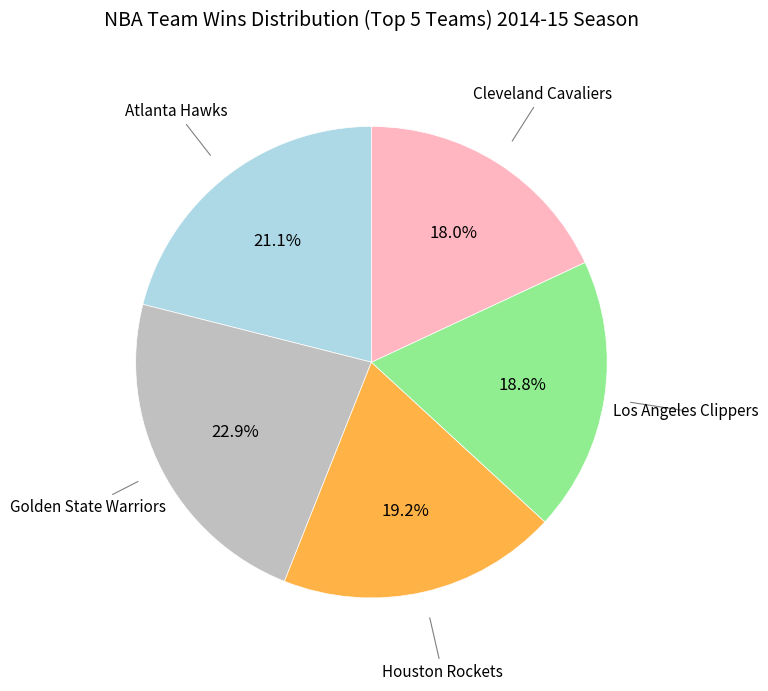

Is there a majority slice in this chart?

No